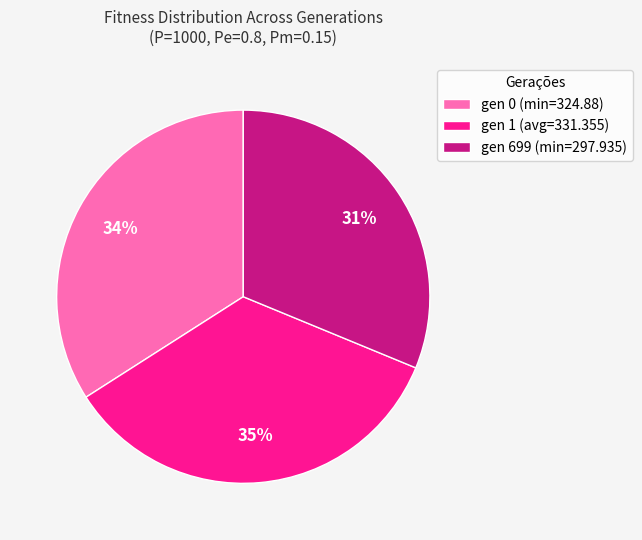

Rank the categories by value from lowest to highest.

gen 699 (min=297.935), gen 0 (min=324.88), gen 1 (avg=331.355)